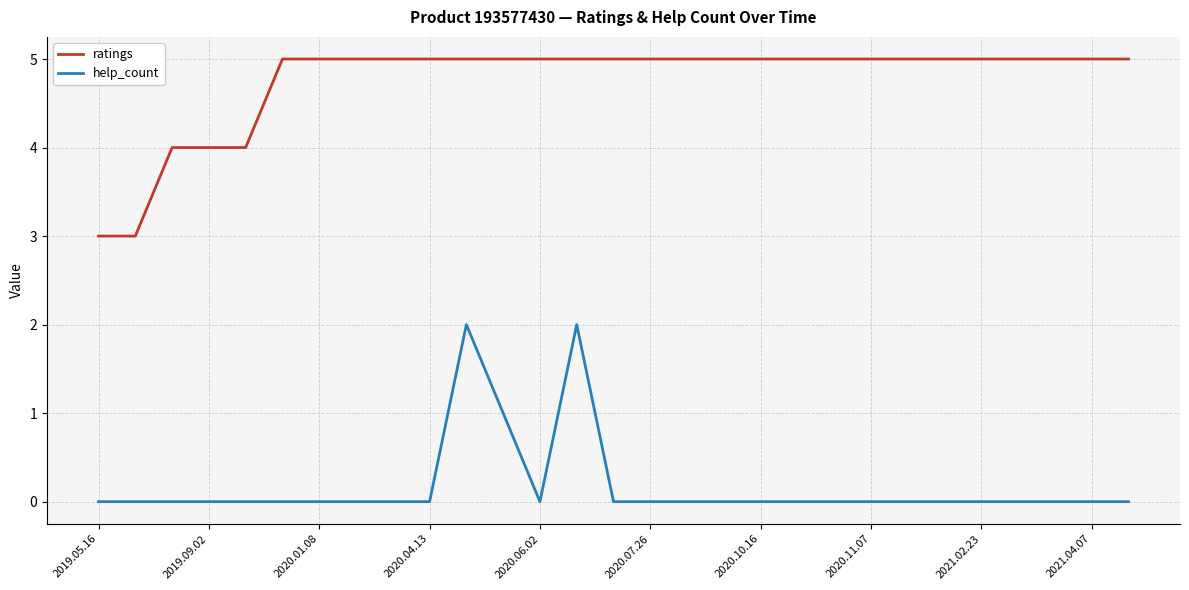

Rank the series by their average value, from highest to lowest.

ratings, help_count